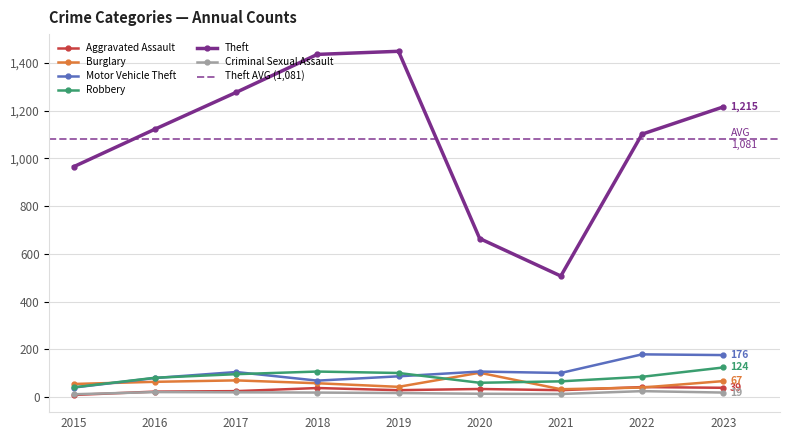

How many lines are shown in the chart?

6